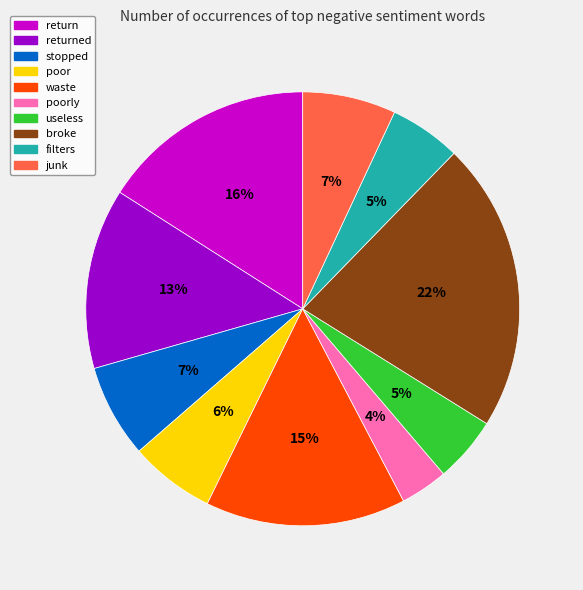

Is there any slice that represents more than half of the pie?

No